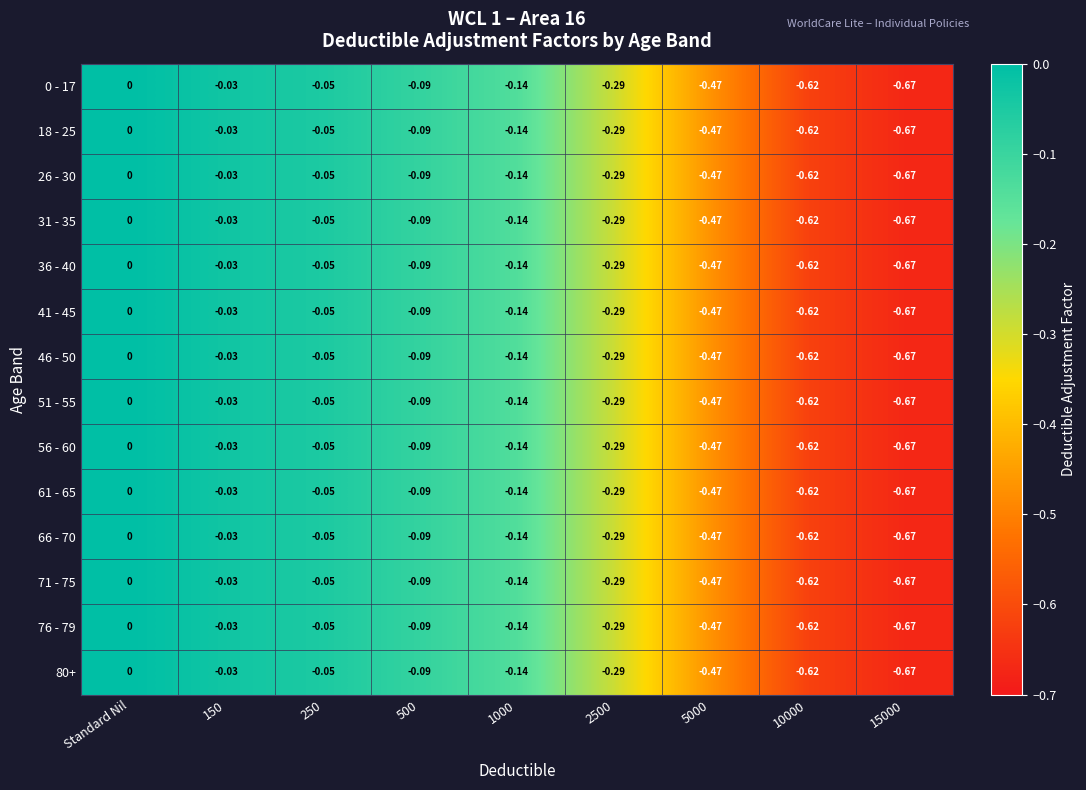

Which label corresponds to the largest value in the chart?

Standard Nil